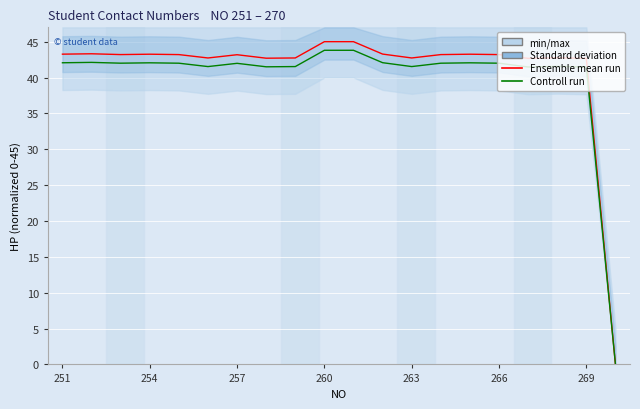

Which series has the largest range (max minus min)?

Ensemble mean run